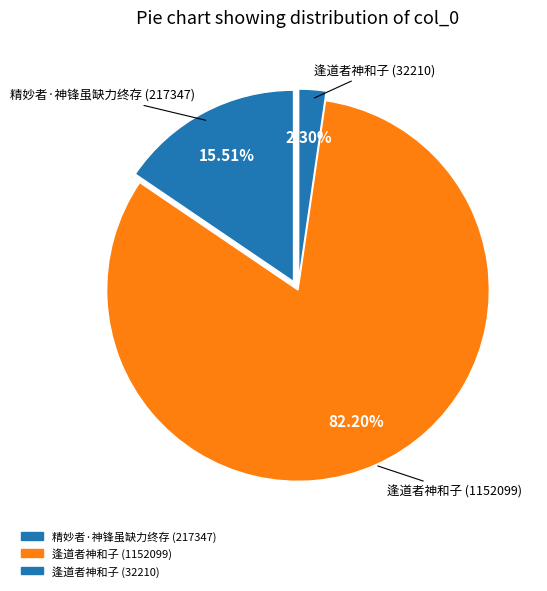

How many segments does this pie chart have?

3